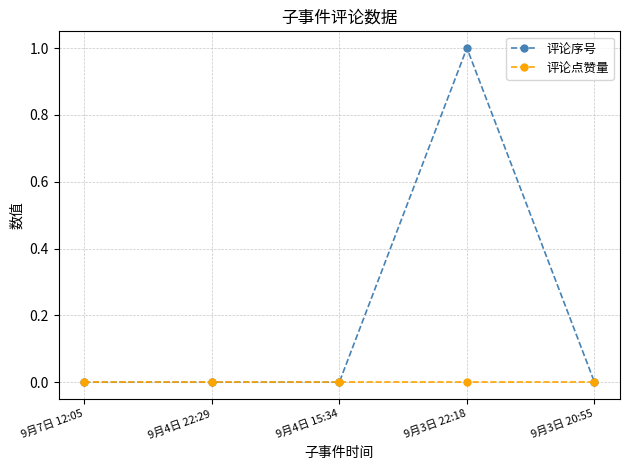

Reading left to right, list all the values displayed in this chart.

评论序号: 0	0	0	1	0
评论点赞量: 0	0	0	0	0